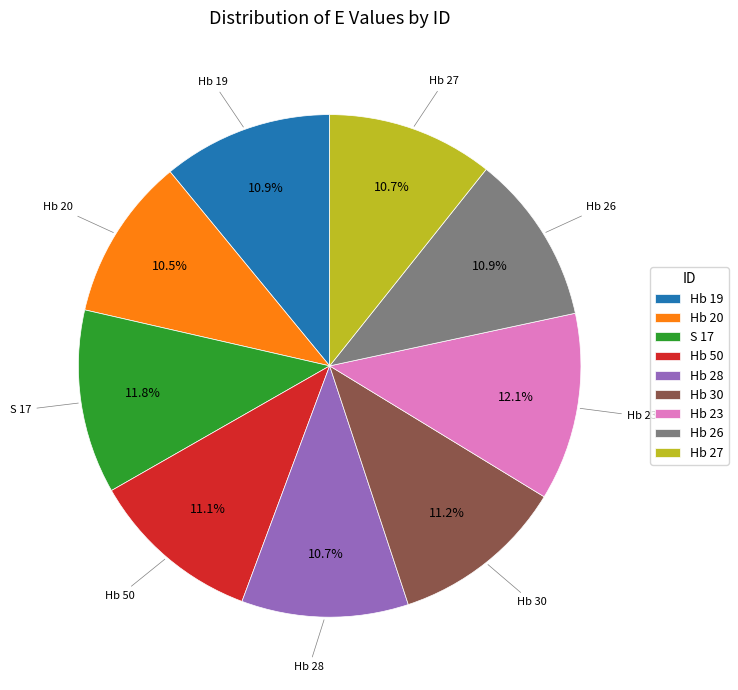

Combined, what portion of the pie is Hb 19 and Hb 50?

22.0%